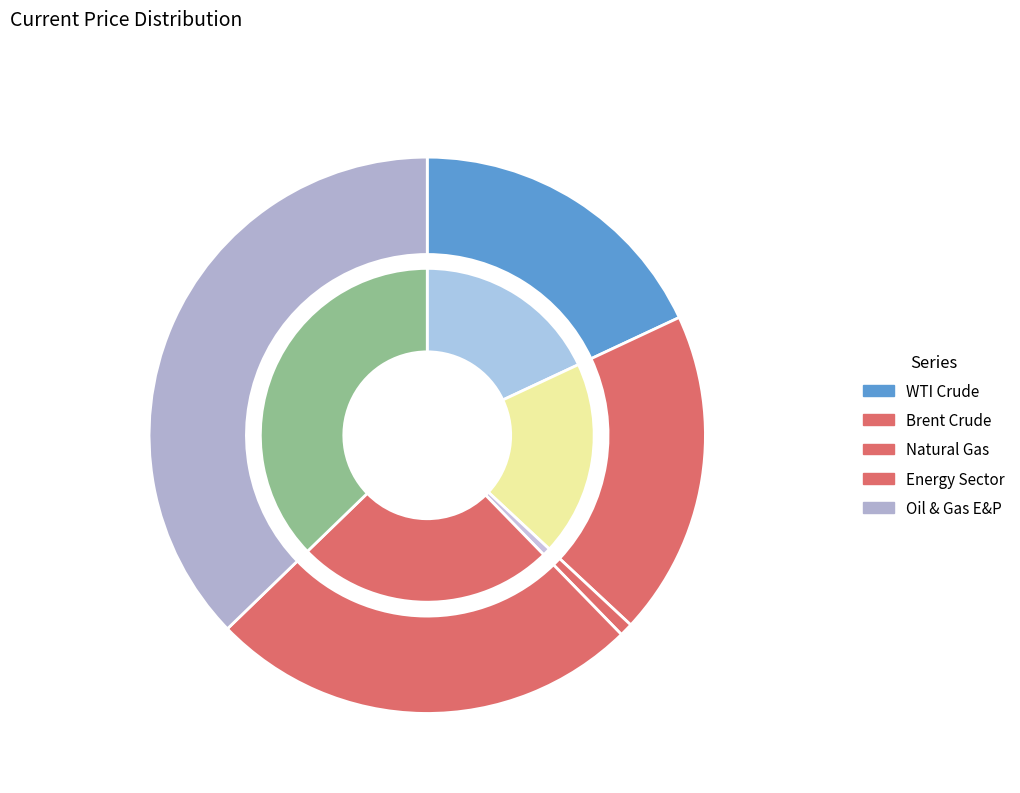

Which has a higher value, WTI Crude or Oil & Gas E&P?

Oil & Gas E&P